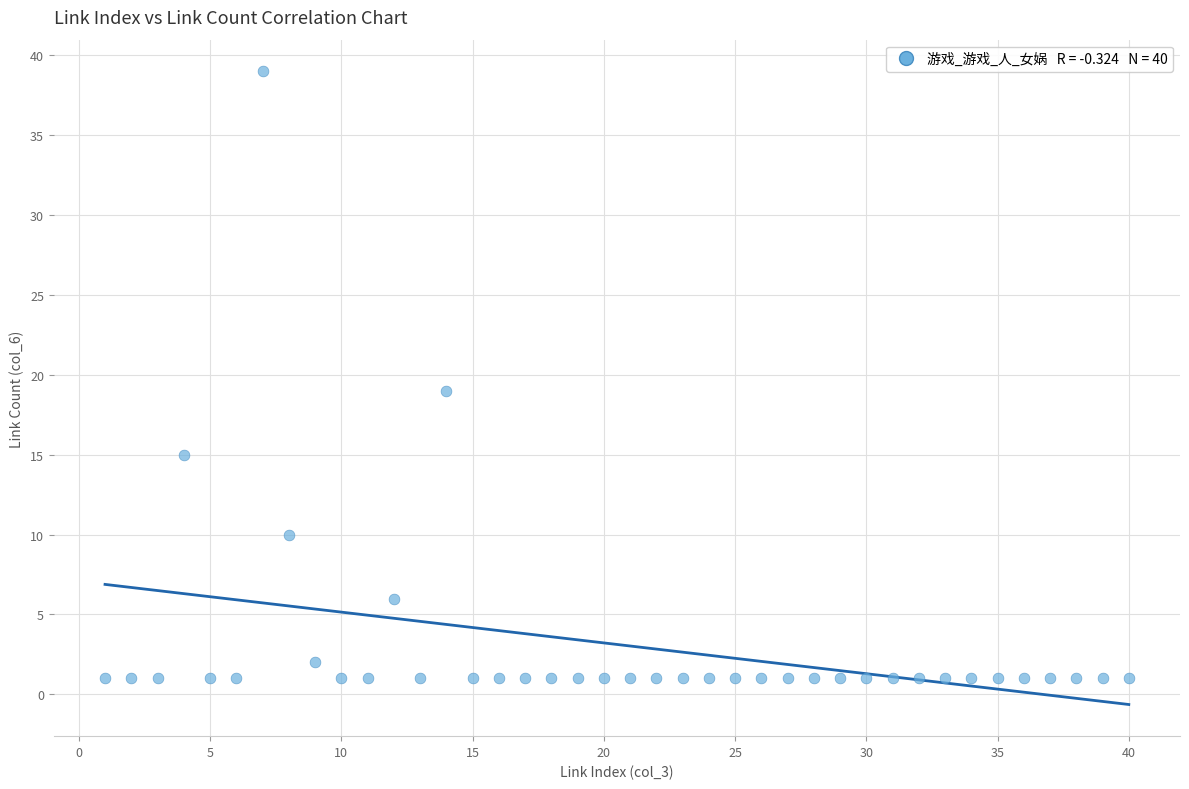

What is the range of X values (max minus min)?

39